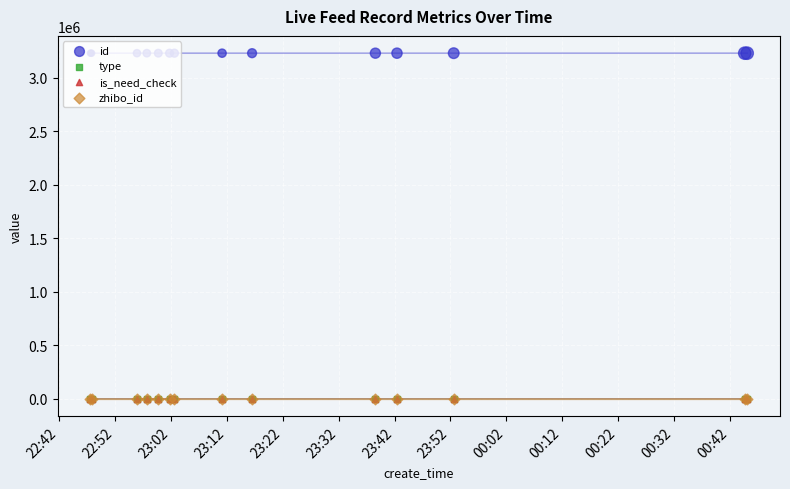

What are all the series names shown in the legend?

id, type, is_need_check, zhibo_id